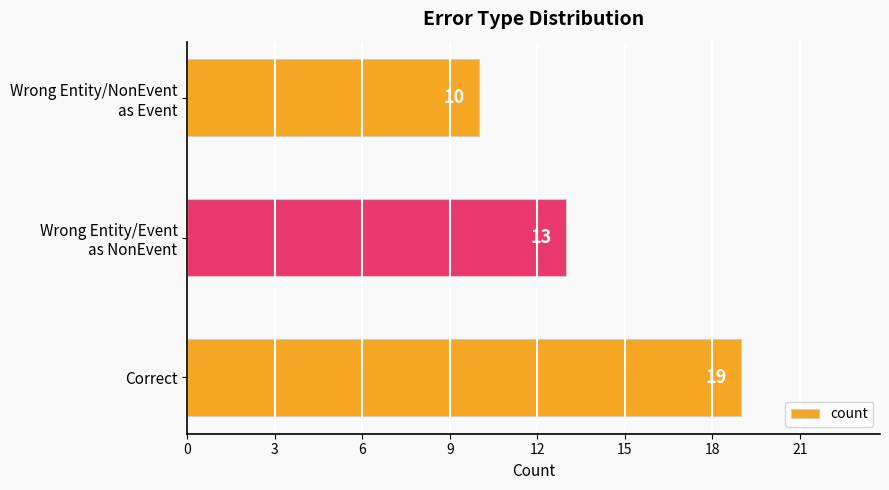

What is the greatest value displayed?

19